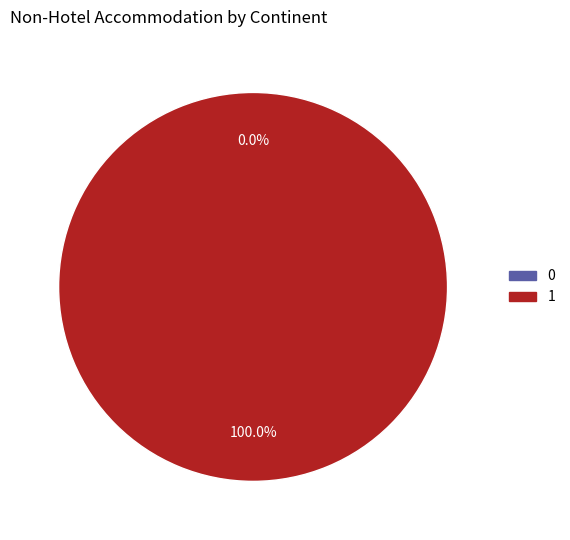

The 1 slice represents 93% of the pie. True or false?

False